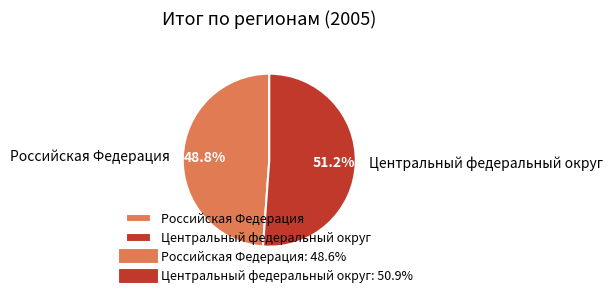

What is the ratio of the value at Российская Федерация to the value at Центральный федеральный округ?

1.0